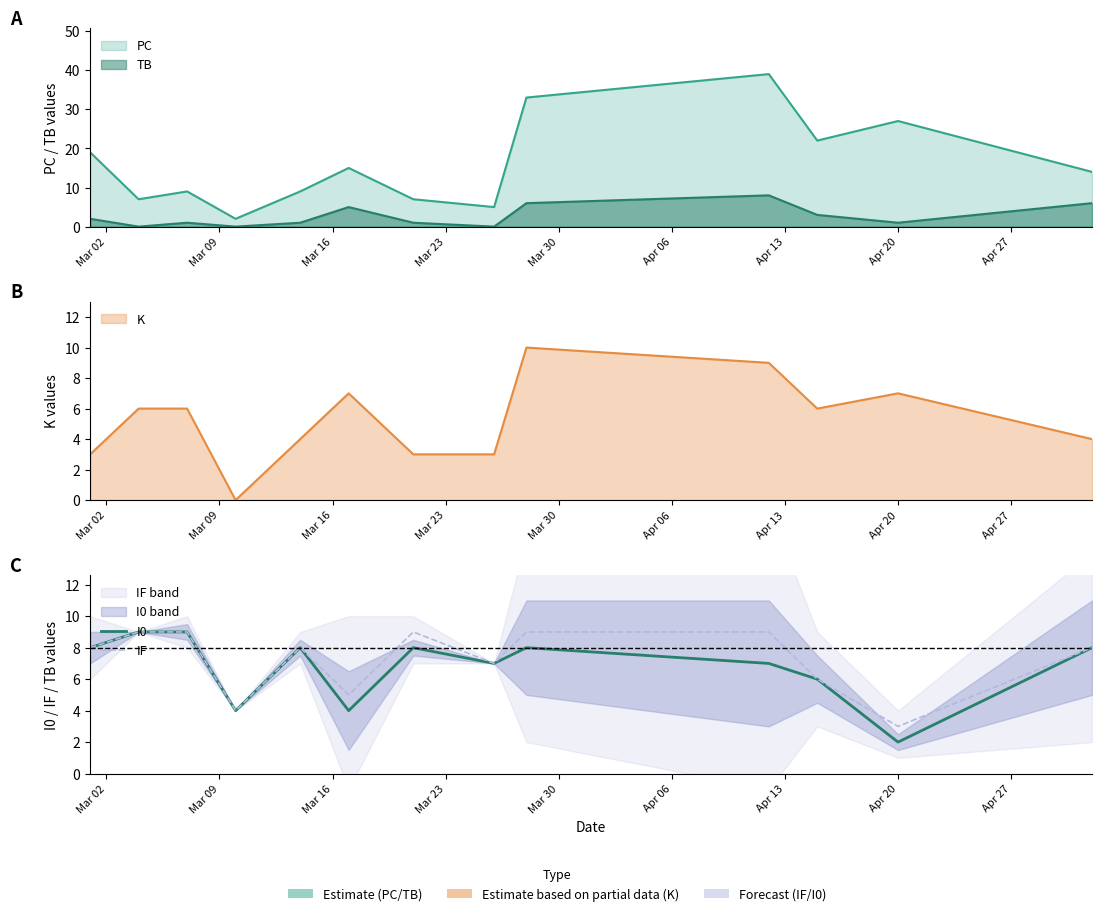

Rank the series at Apr 06 from lowest to highest value.

I0, IF